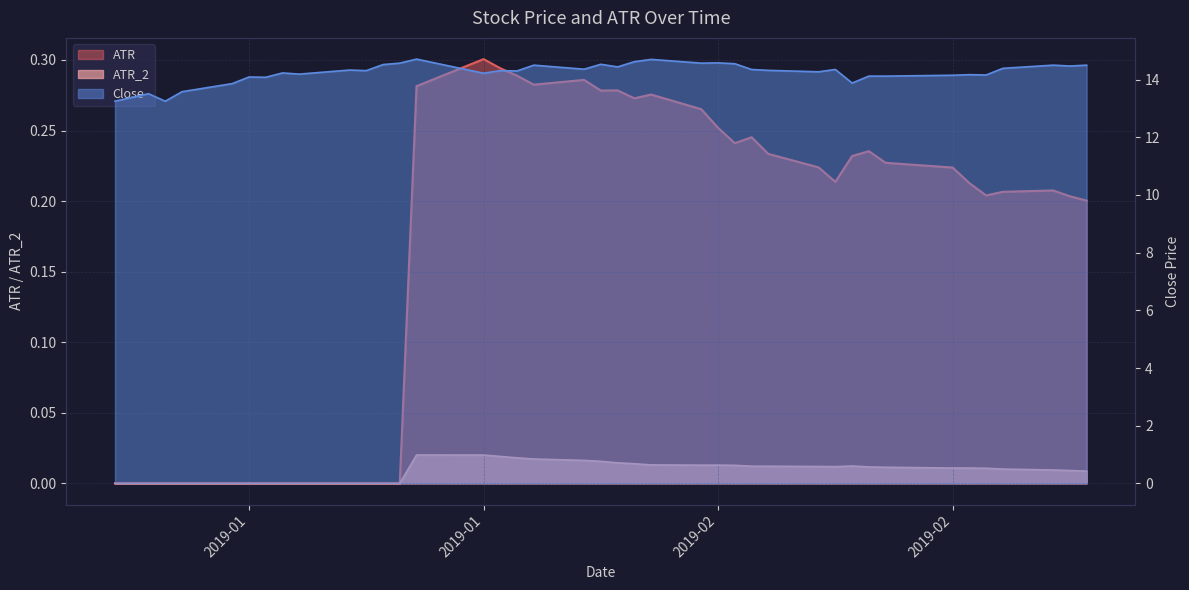

True or false: ATR_2 has more than 2 points higher than both neighbors.

True